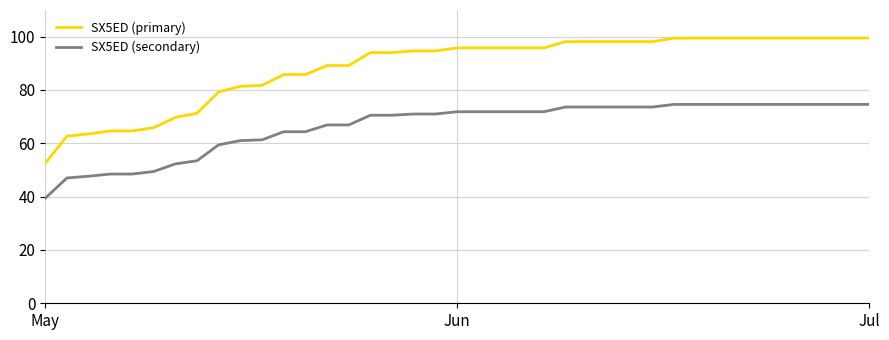

Rank the series by their average value, from lowest to highest.

SX5ED (secondary), SX5ED (primary)